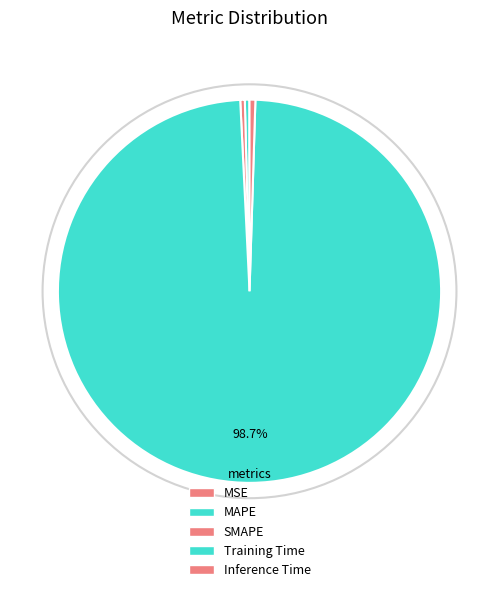

How many segments does this pie chart have?

5